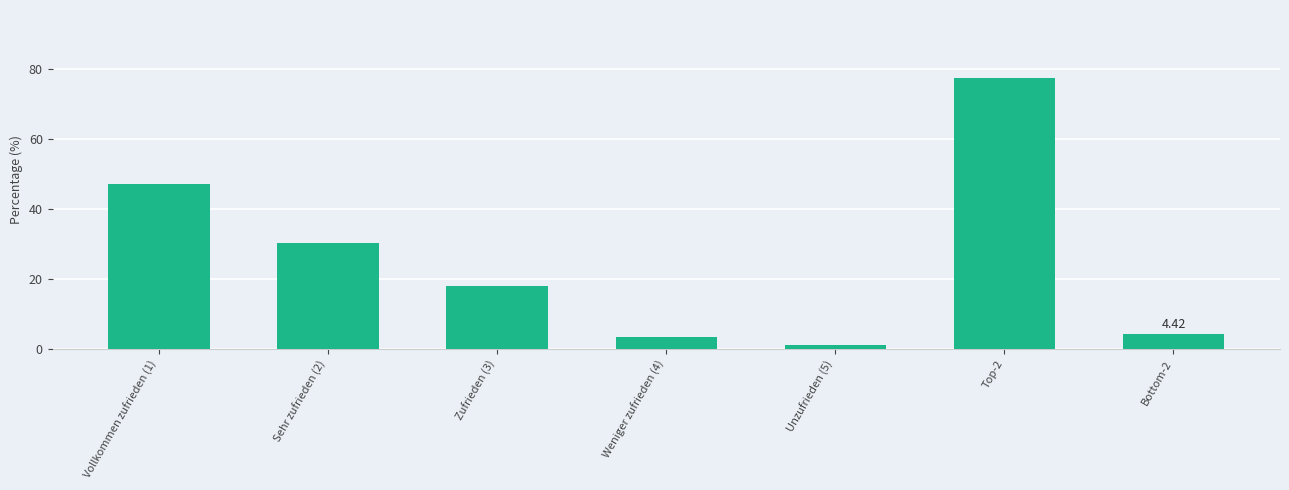

List the labels in order of value, smallest first.

Unzufrieden (5), Weniger zufrieden (4), Bottom-2, Zufrieden (3), Sehr zufrieden (2), Vollkommen zufrieden (1), Top-2